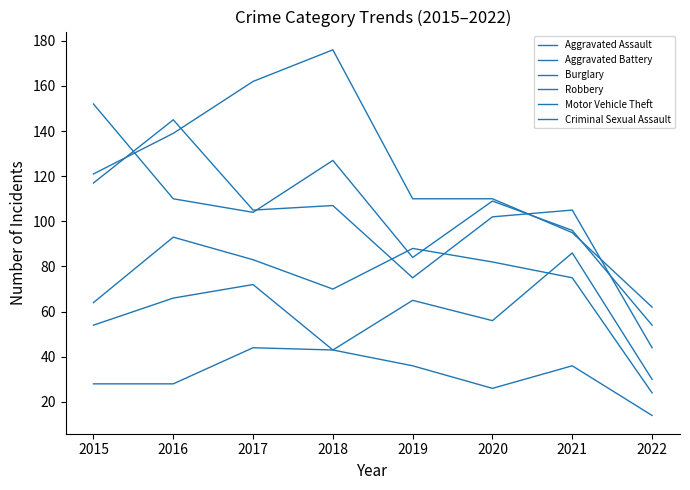

How many lines are shown in the chart?

6